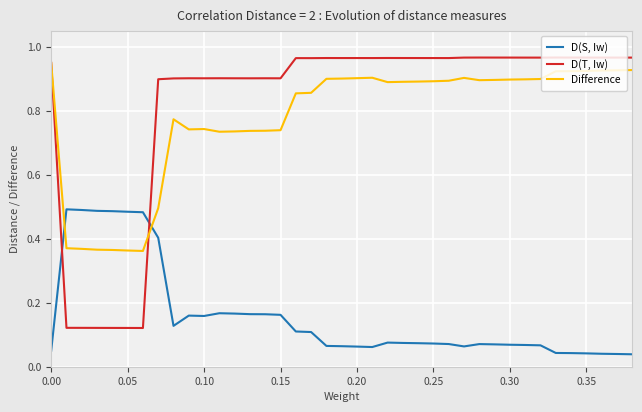

Rank the series by their maximum value, from lowest to highest.

D(S, Iw), Difference, D(T, Iw)